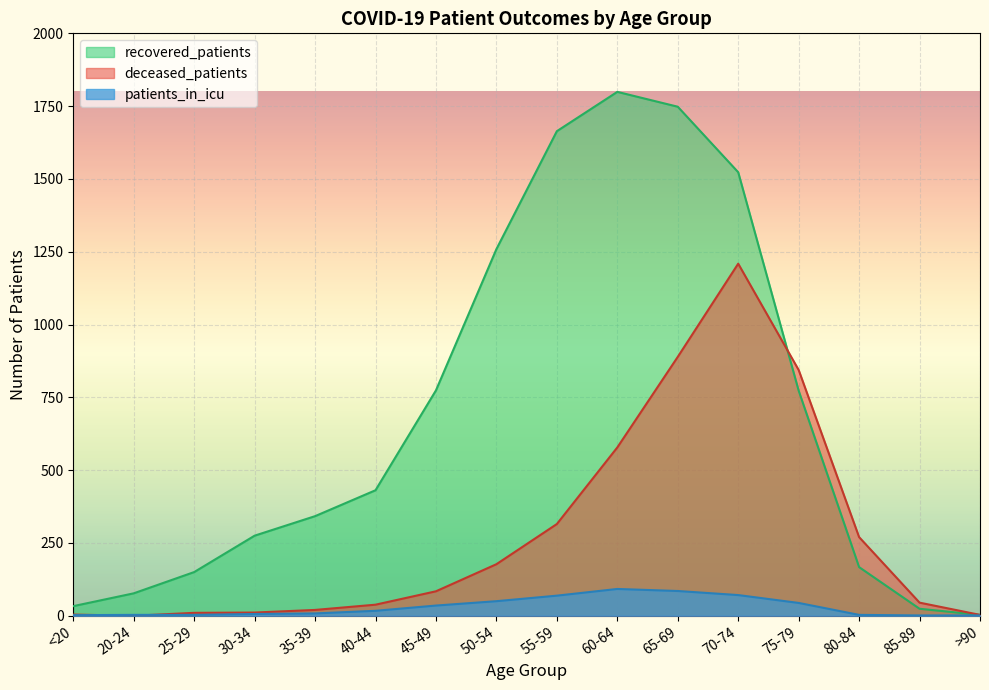

True or false: patients_in_icu has a value of 8 at 30-34.

False